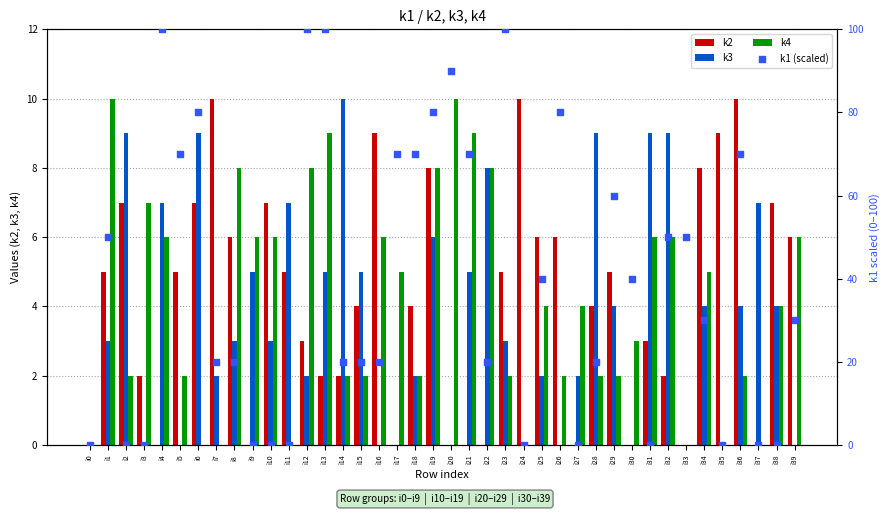

Which series reaches the minimum Y coordinate?

k2